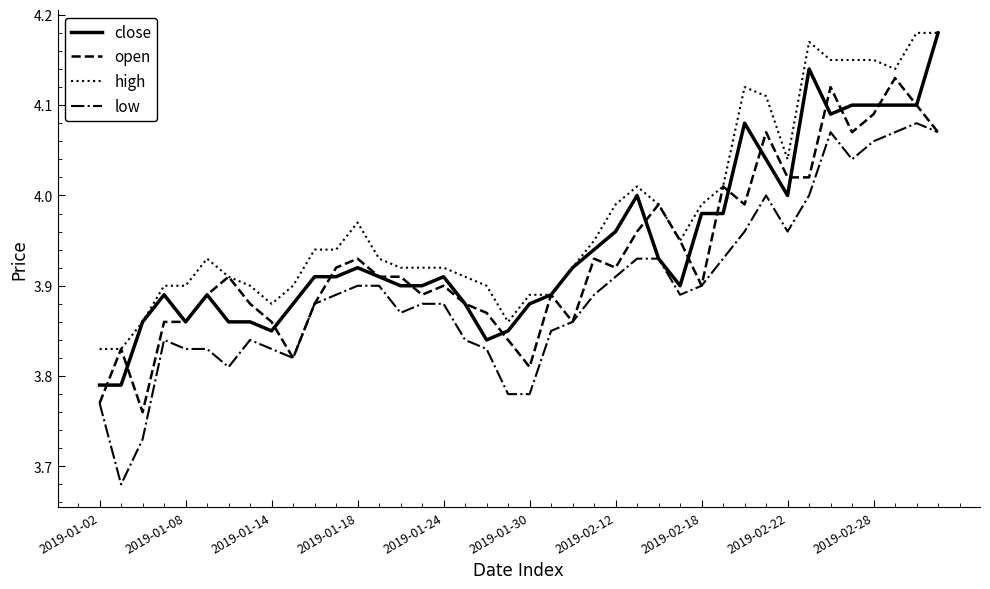

True or false: low and high intersect in this chart.

False